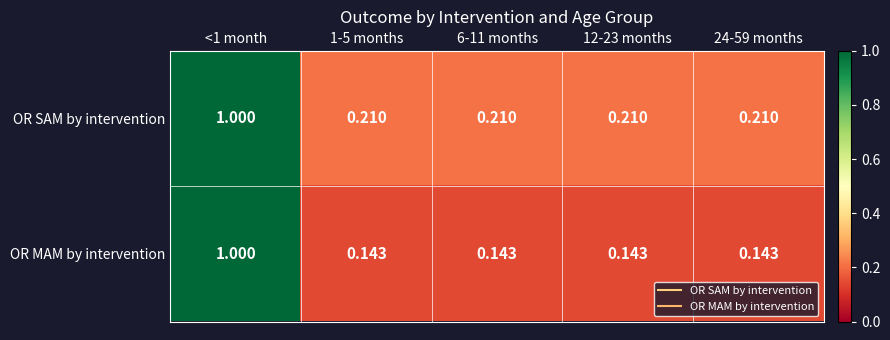

How many distinct data groups are displayed?

2